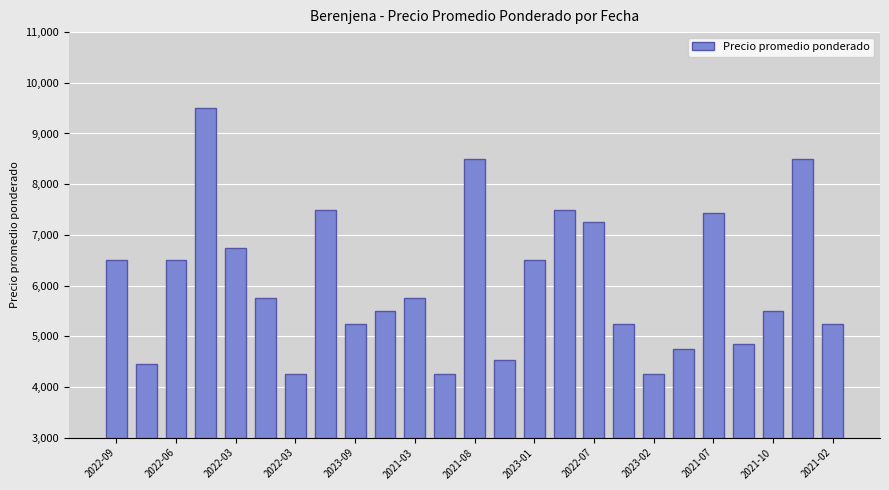

What is the value of the 18th bar from the left?

5250